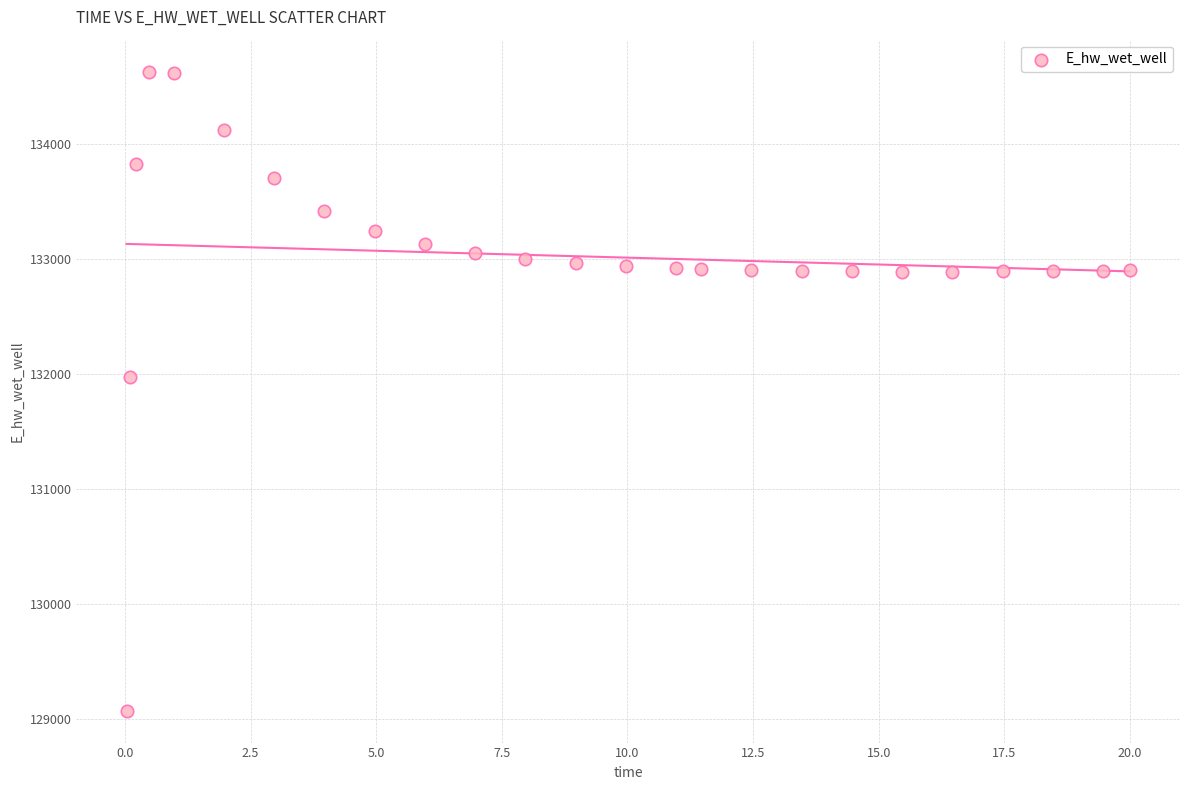

What is the range of X values (max minus min)?

20.0